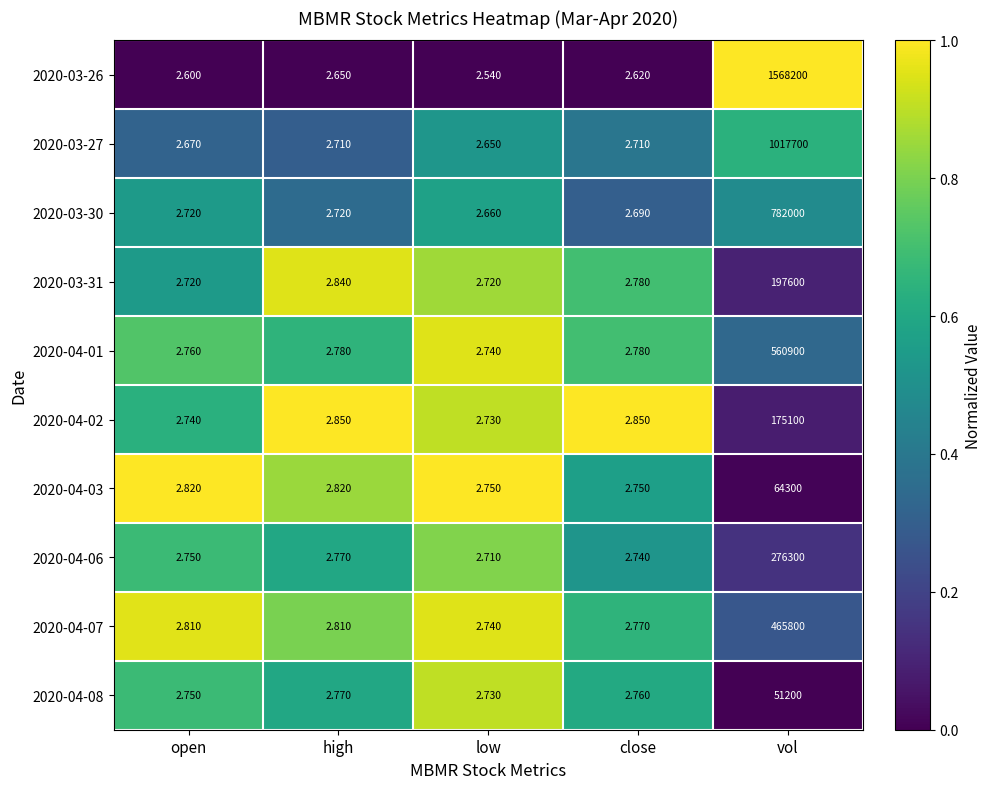

Which category has the highest value in the 2020-04-02 series?

vol